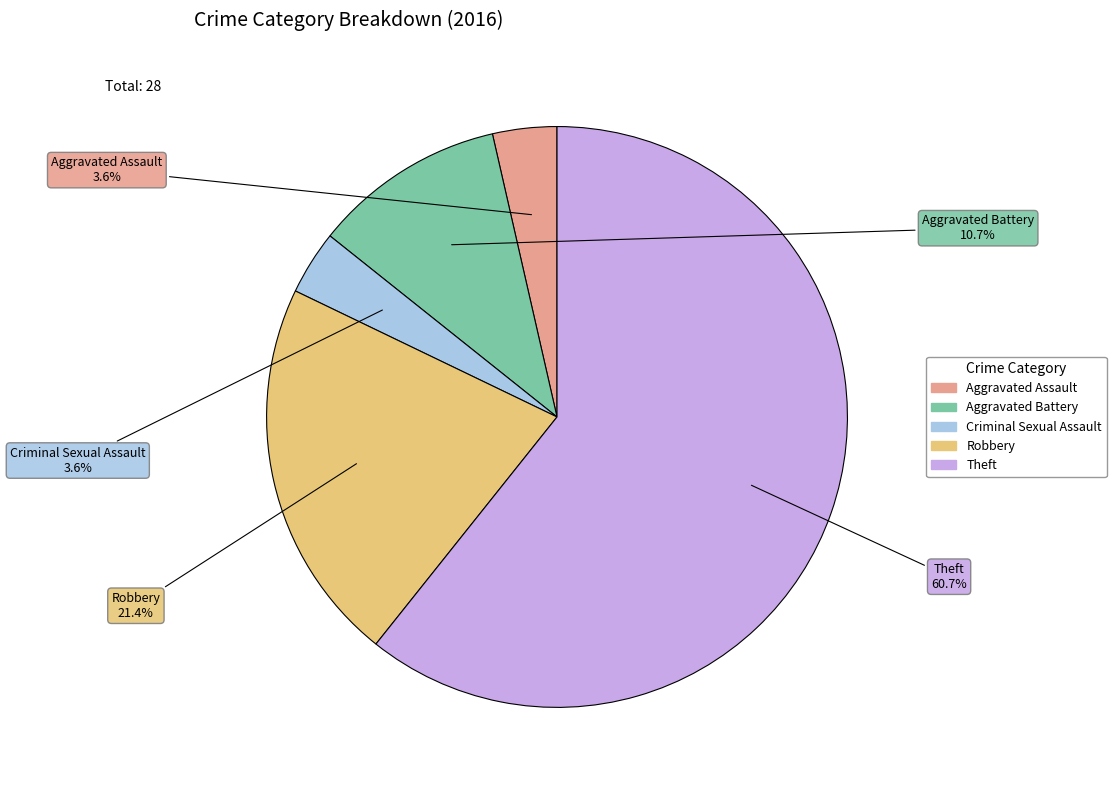

Is it true that Criminal Sexual Assault is 4% of the pie?

True